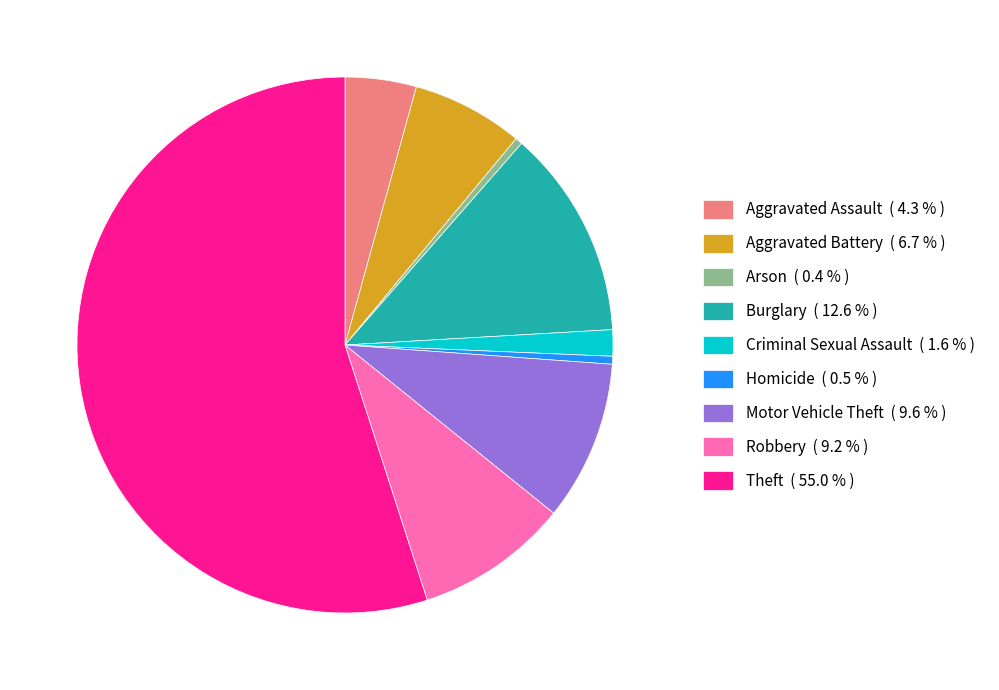

Combined, do Motor Vehicle Theft and Criminal Sexual Assault account for over 50%?

No